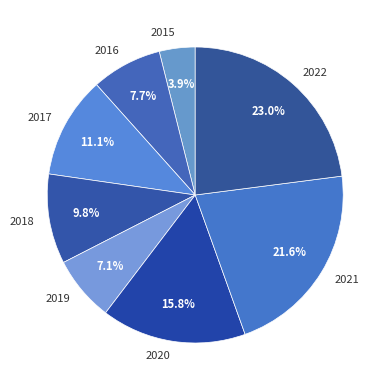

To the nearest percent, what percentage of the pie is 2016?

8%